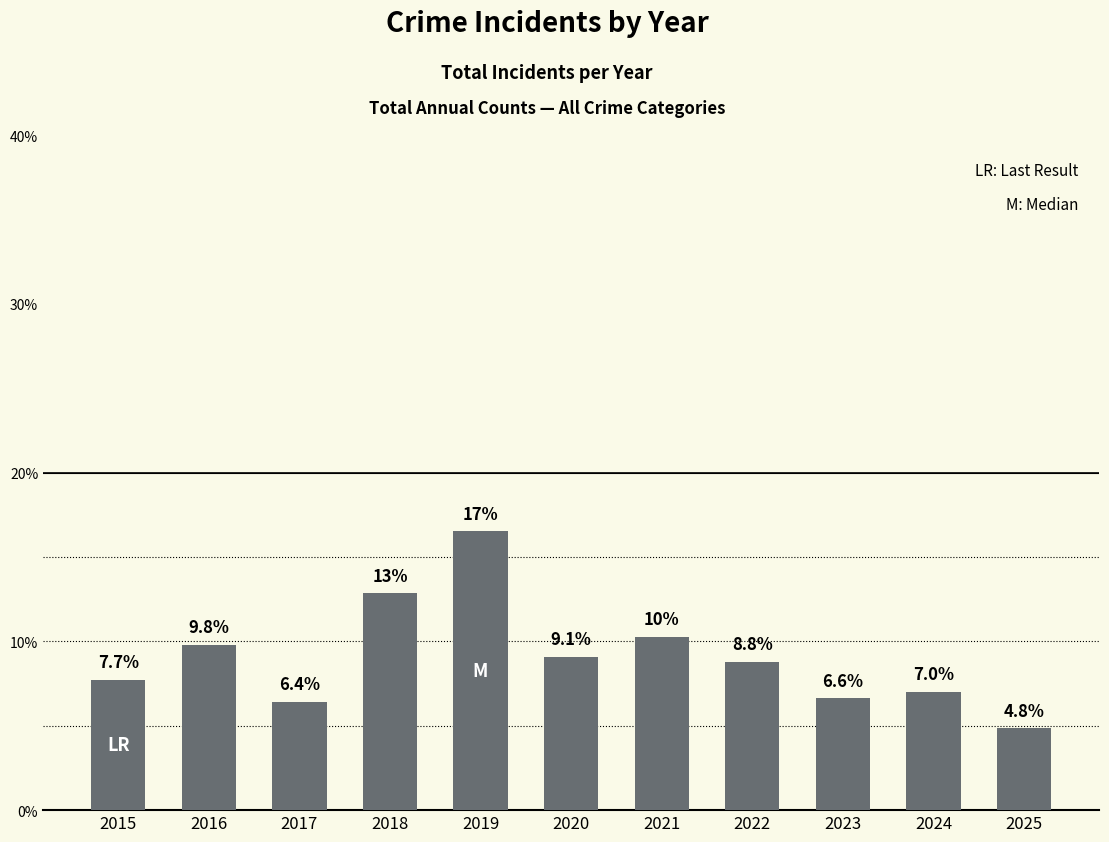

What is the sum of all values?

100.0